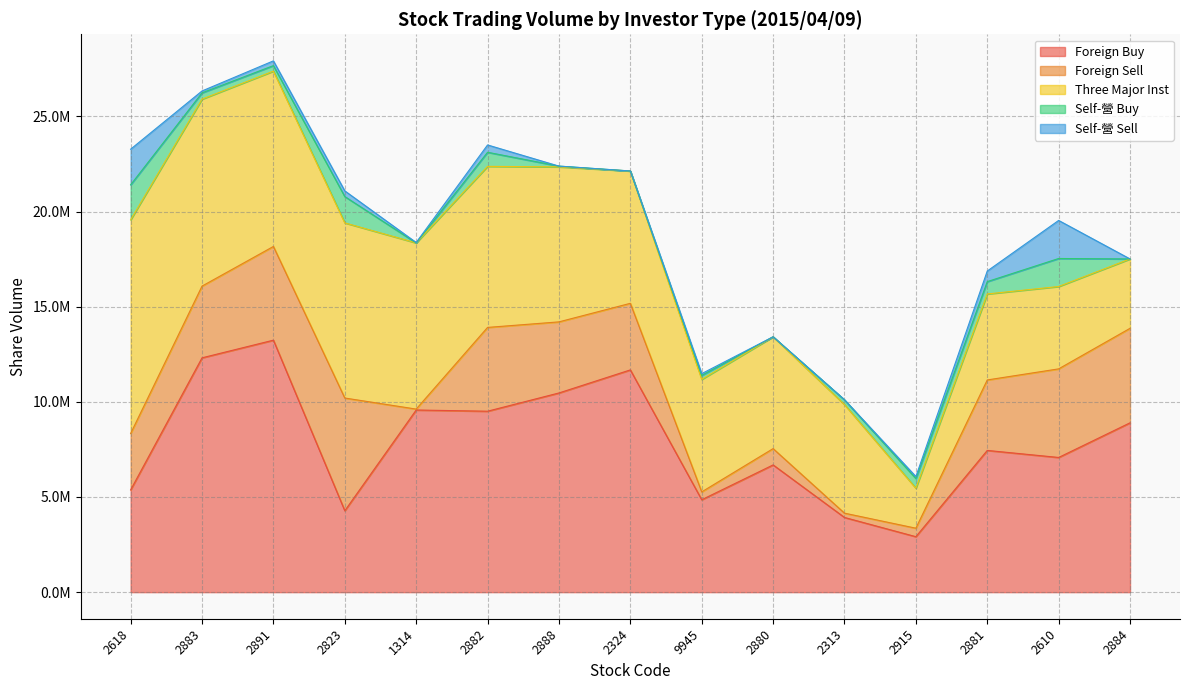

Which series ends up on top after the final intersection of Three Major Inst and Foreign Sell?

Foreign Sell